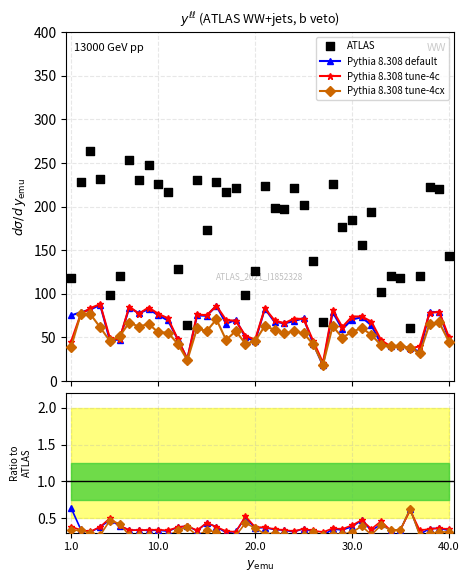

Is the value of Pythia 8.308 tune-4c at 36 greater than the value of ATLAS at 12?

No